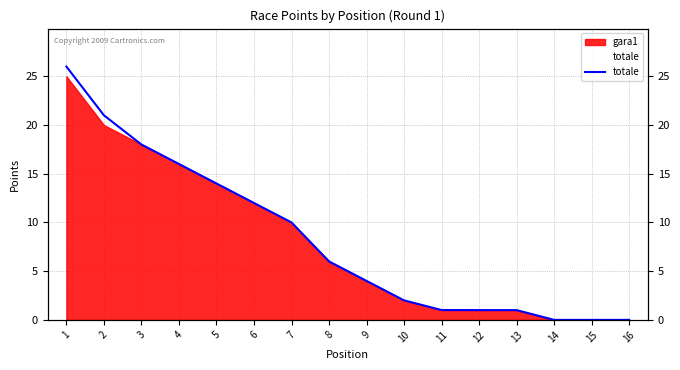

At which label is the value closest to 13?

5